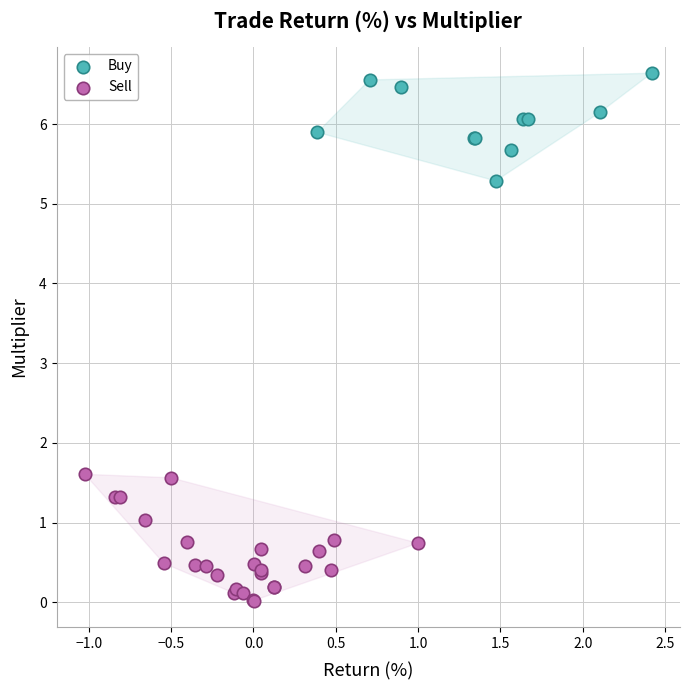

Which series reaches the minimum Y coordinate?

Sell